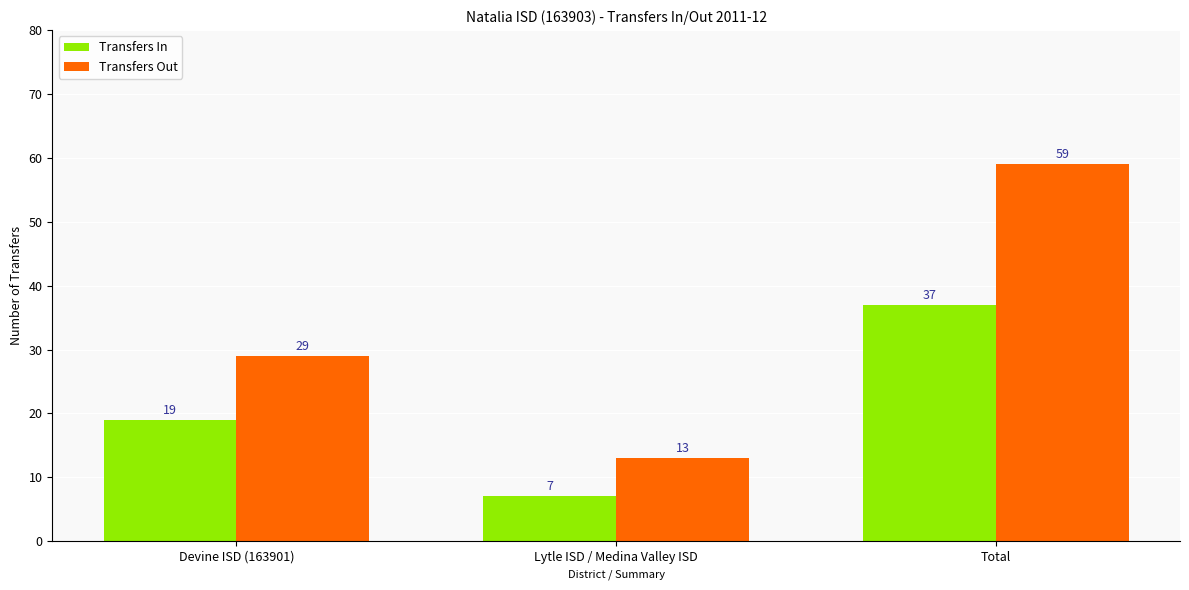

Read the Transfers Out value at Lytle ISD / Medina Valley ISD.

13